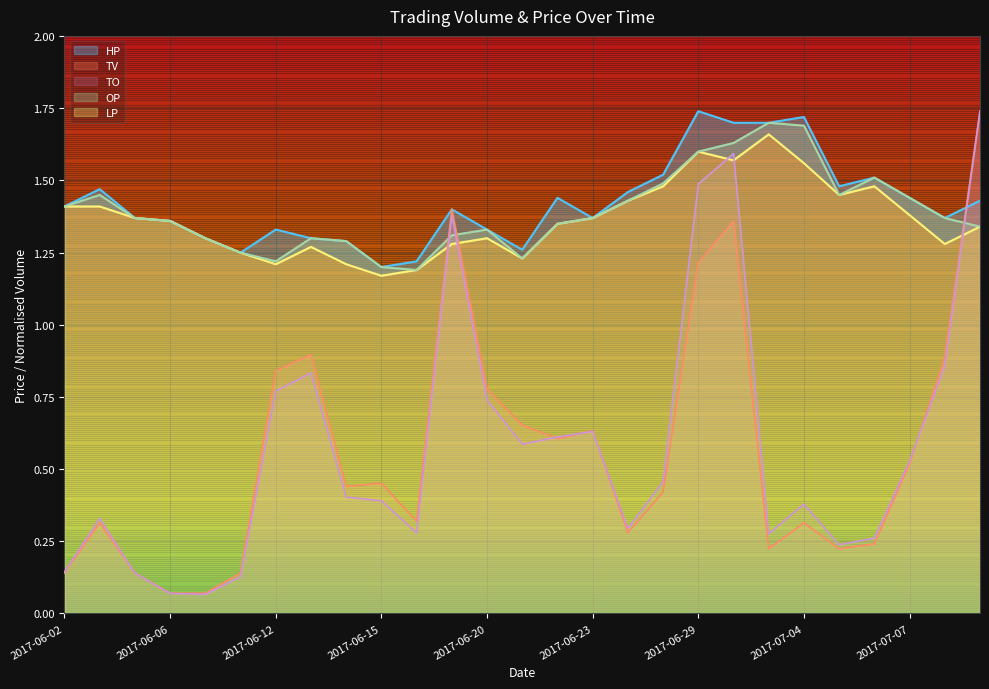

What are all the series names shown in the legend?

TO, TV, OP, HP, LP